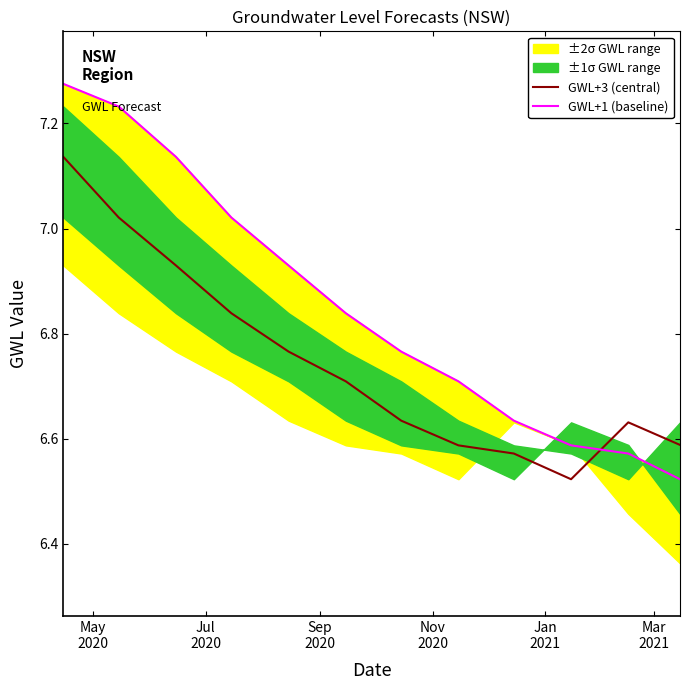

At how many categories does at least one series exceed 6?

12